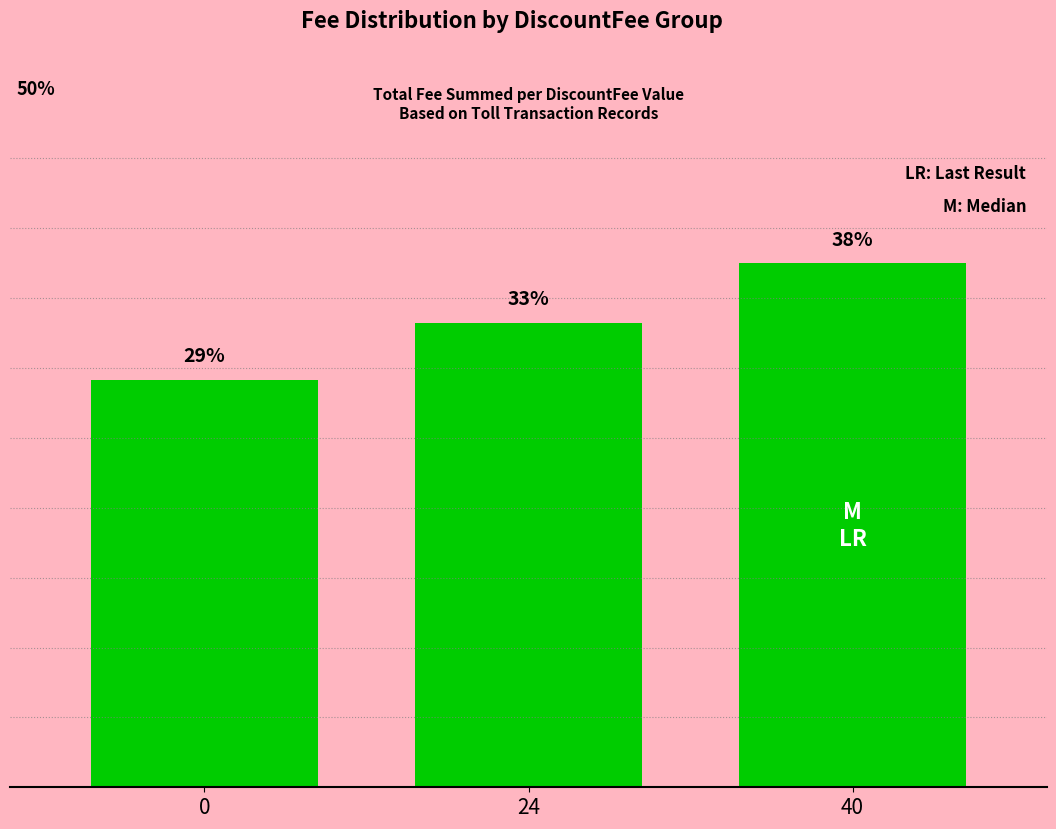

Reading left to right, what are all the values shown in this chart?

0.3	0.3	0.4